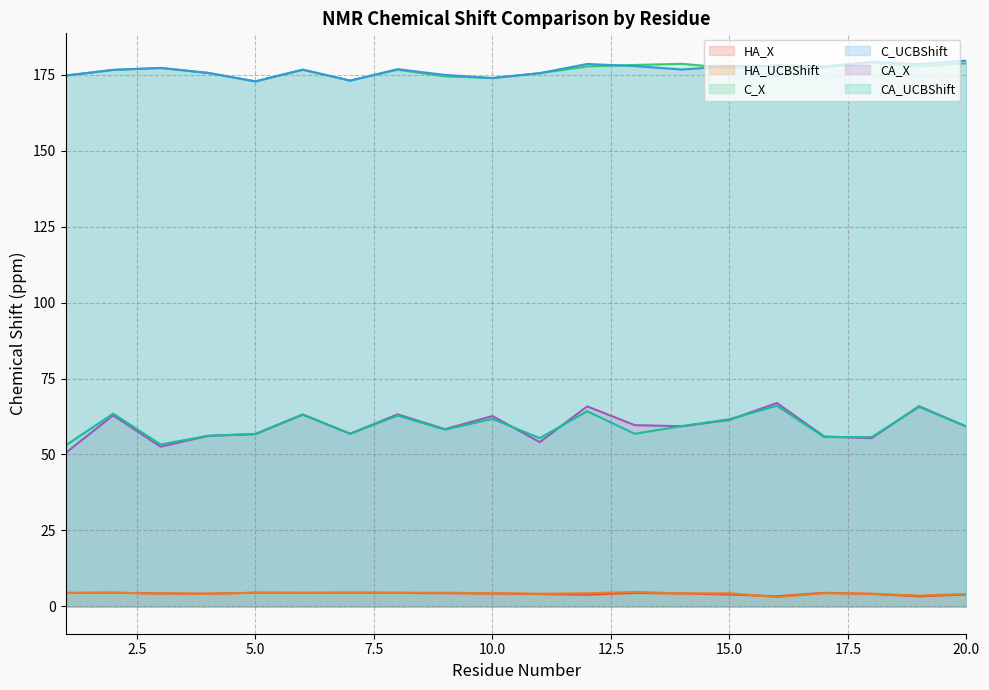

At which category is the sum across all series the highest?

16